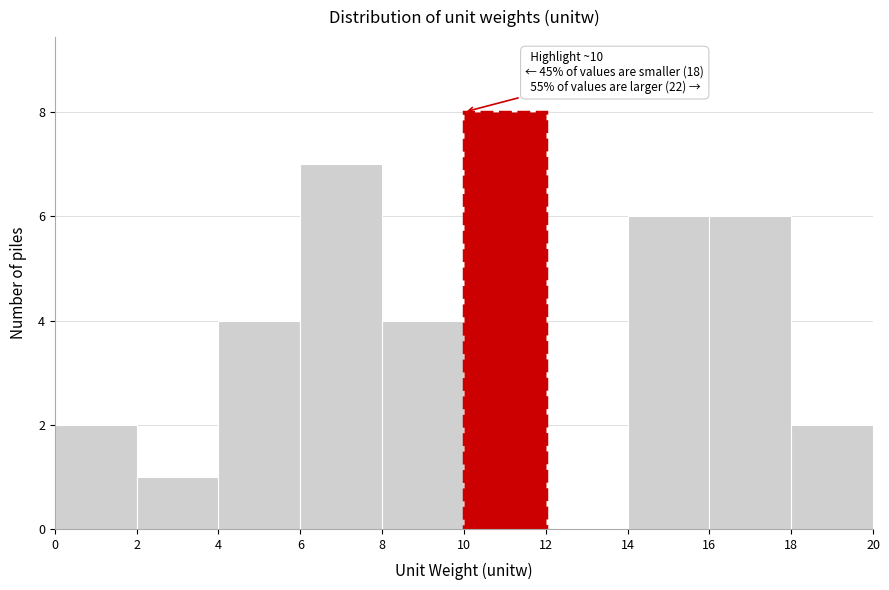

Over which range of the x-axis is the bar tallest?

10 to 12